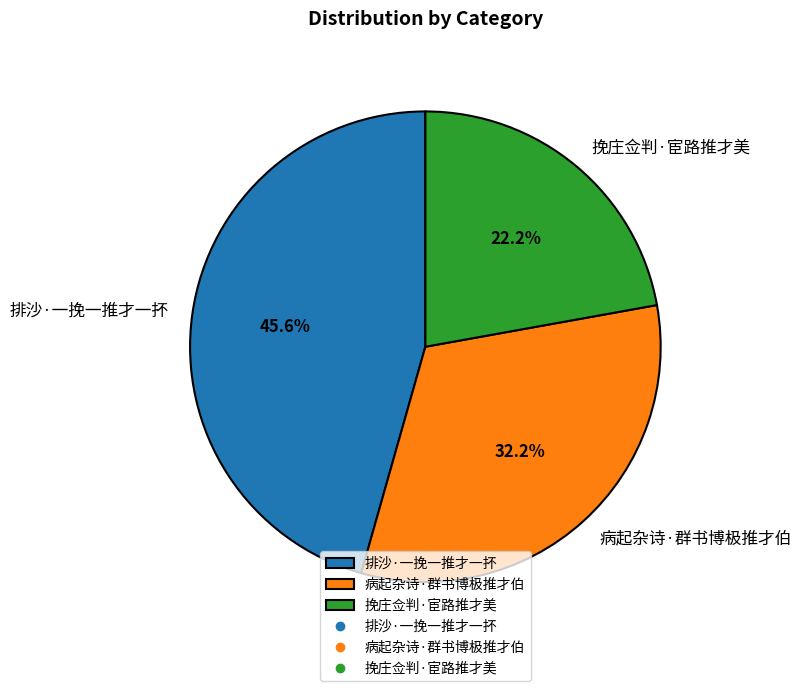

Does any single category account for the majority?

No